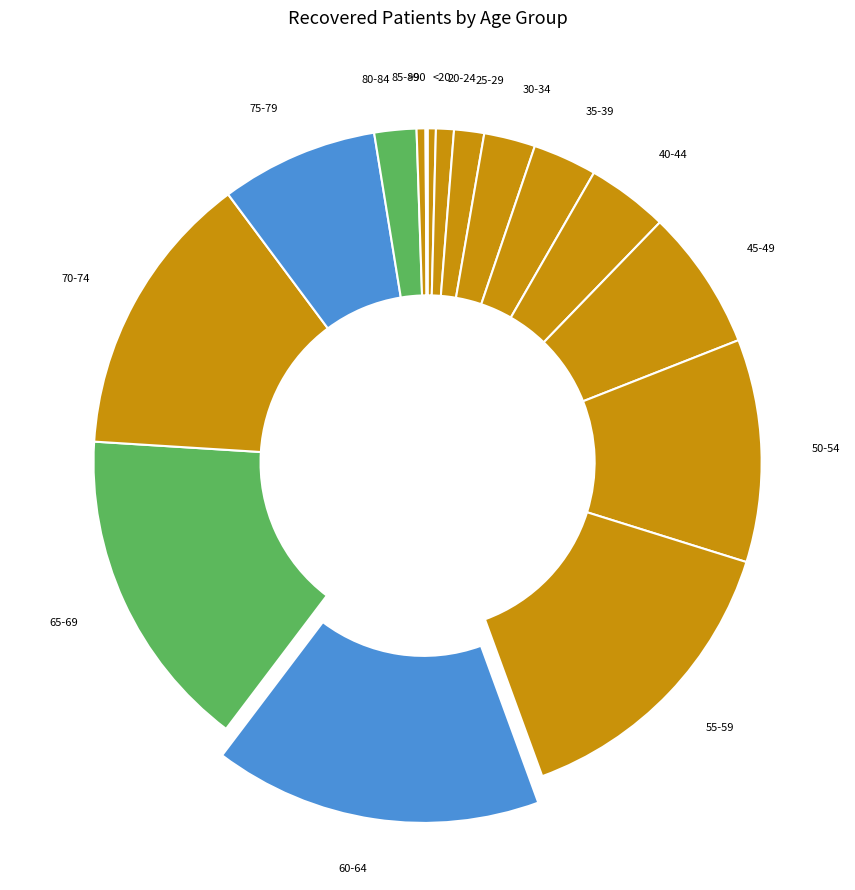

Is it true that 25-29 is 1% of the pie?

True